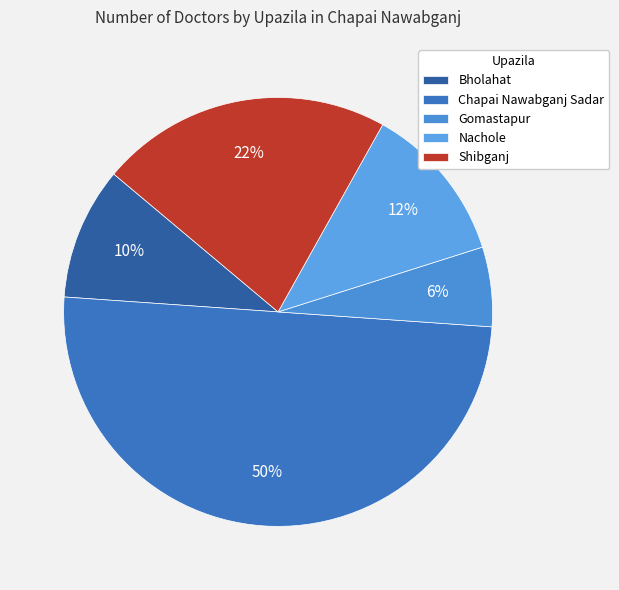

Does Chapai Nawabganj Sadar account for over 50% of the chart?

No